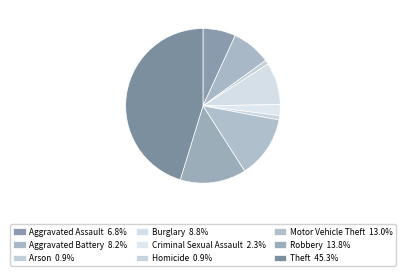

To the nearest percent, what portion does Robbery represent?

14%